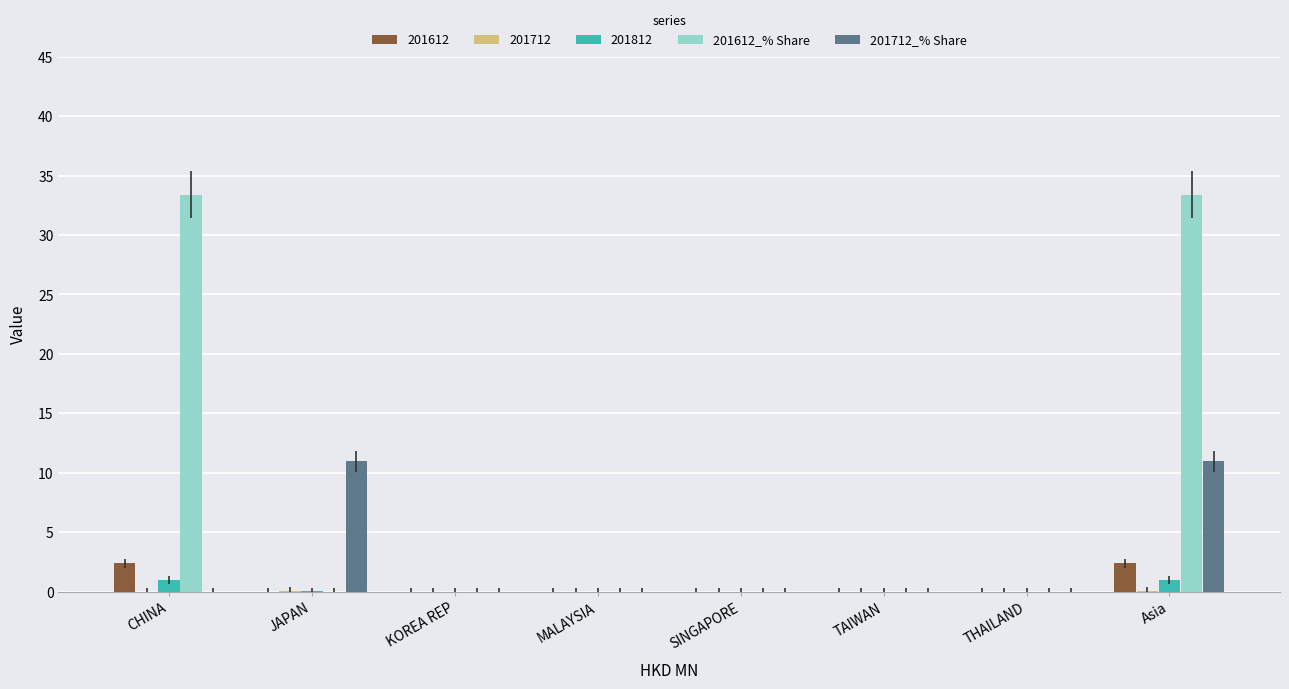

What is the greatest value displayed?

33.4